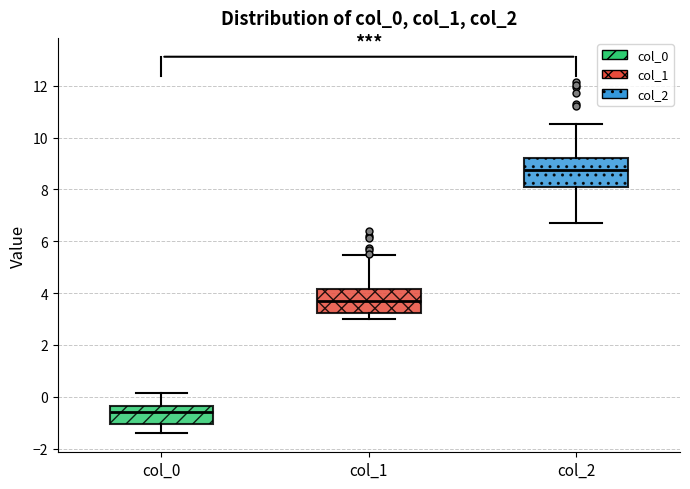

Reading left to right, transcribe this box plot: for each box, give where its median line is, the range the box spans, and where its two whiskers end, as read against the y-axis. The values are not printed on the chart, so give them approximately, as read against the axis.

col_0: median -0.6, box -1.0 to -0.4, whiskers -1.4 to 0.2
col_1: median 3.6, box 3.2 to 4.2, whiskers 3.0 to 5.4
col_2: median 8.8, box 8.0 to 9.2, whiskers 6.6 to 10.6